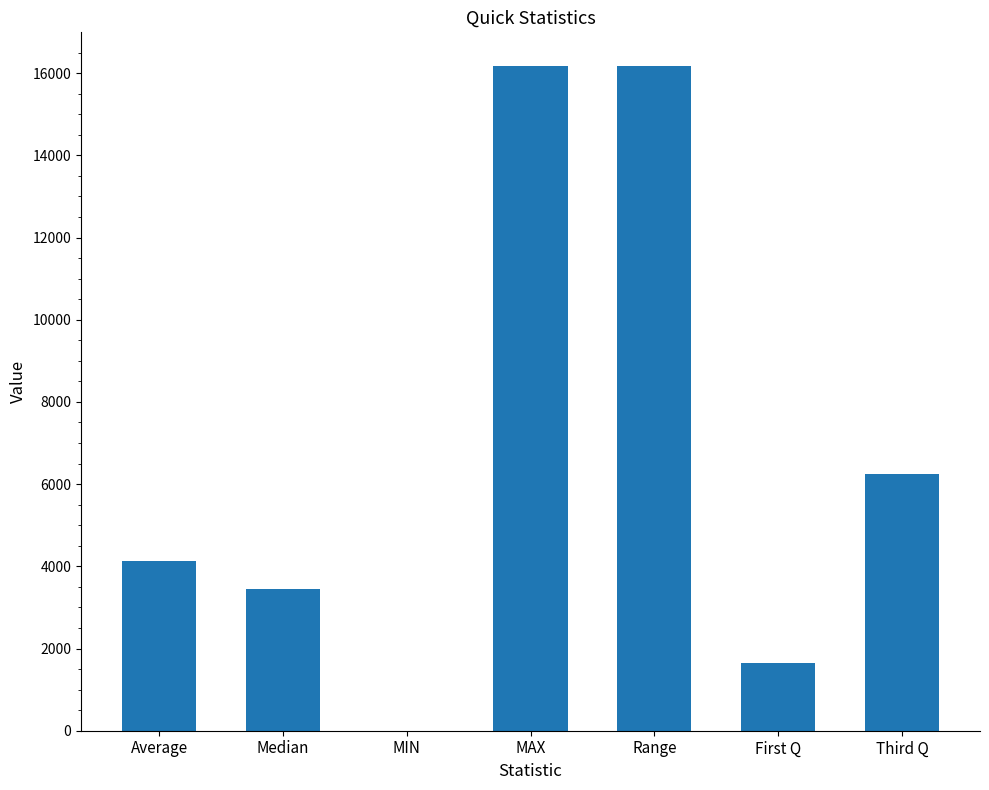

How many categories are shown in the chart?

7